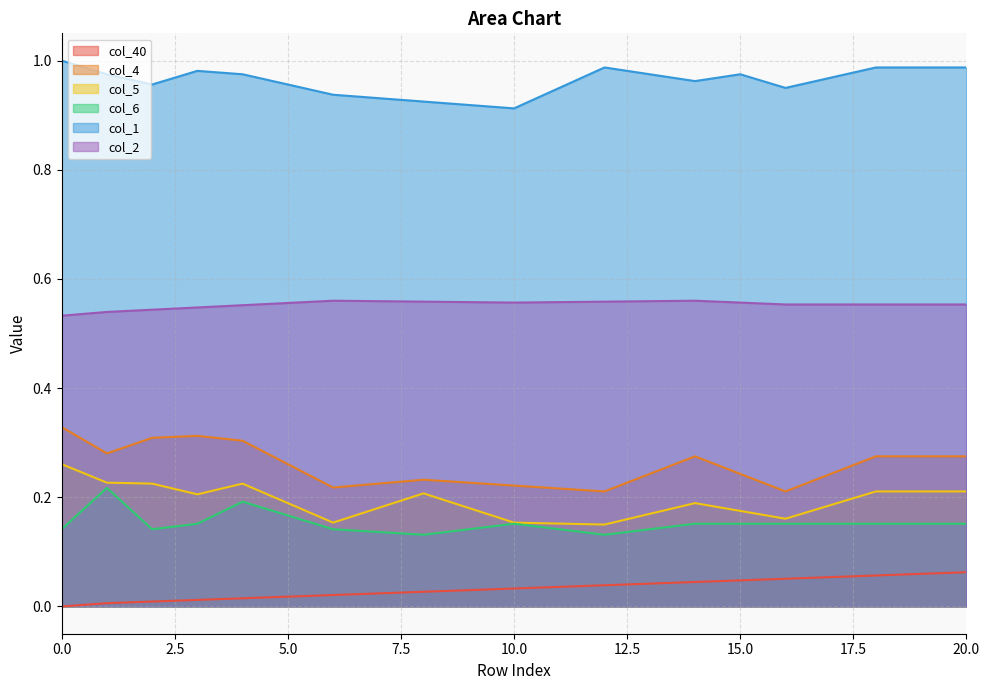

Which series changed the most between 15 and 18?

col_5